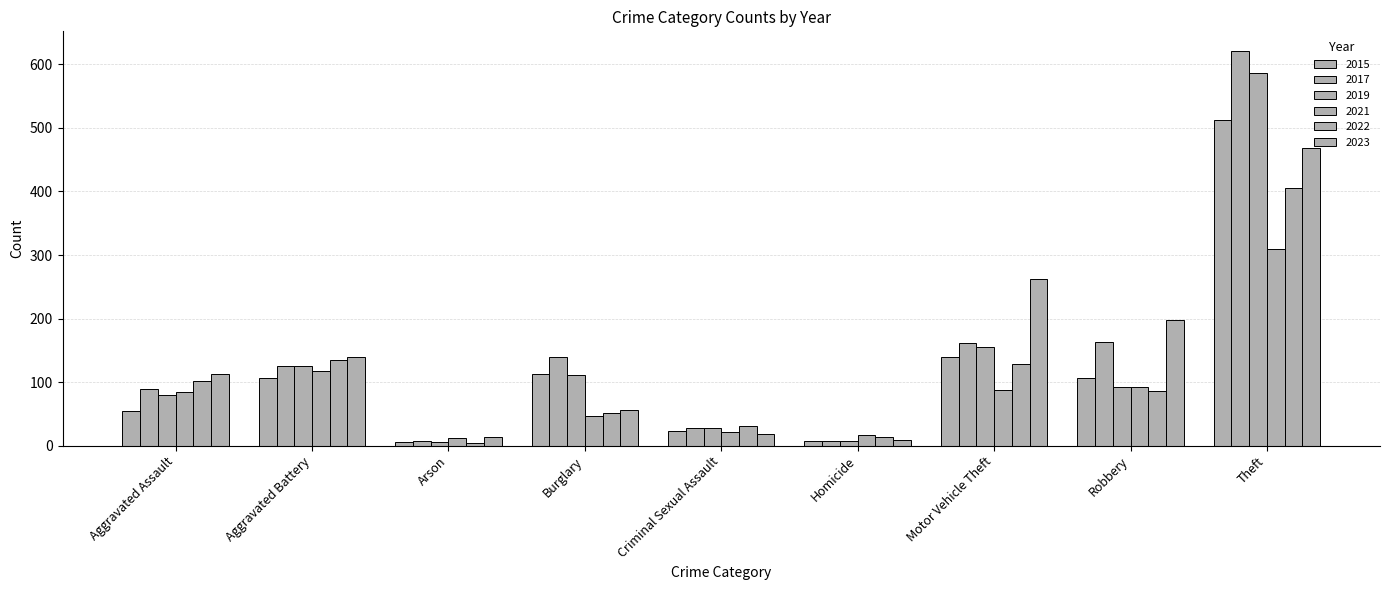

How many bars are there in total?

54